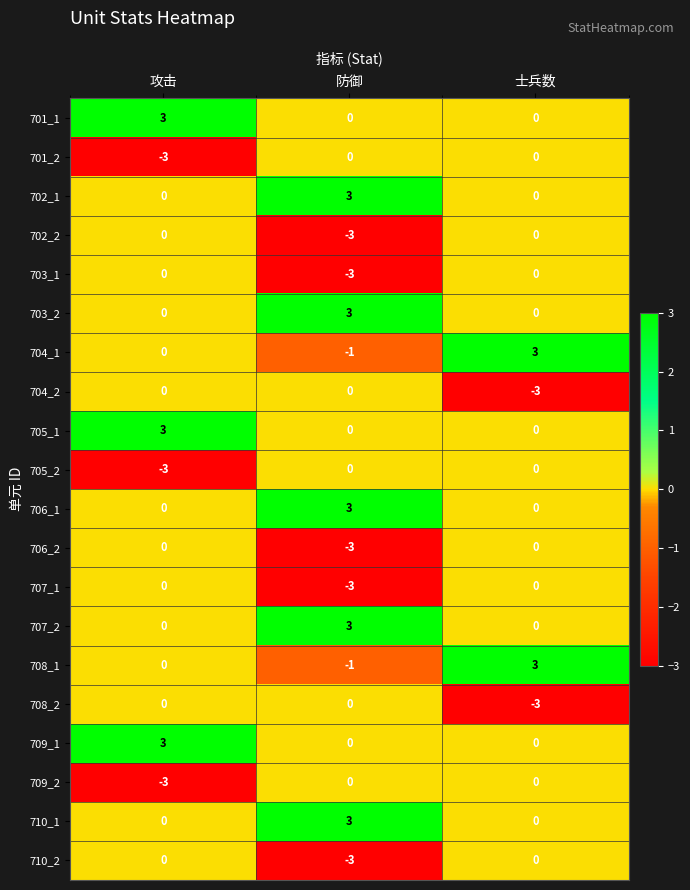

What is the minimum value for 708_2?

-3